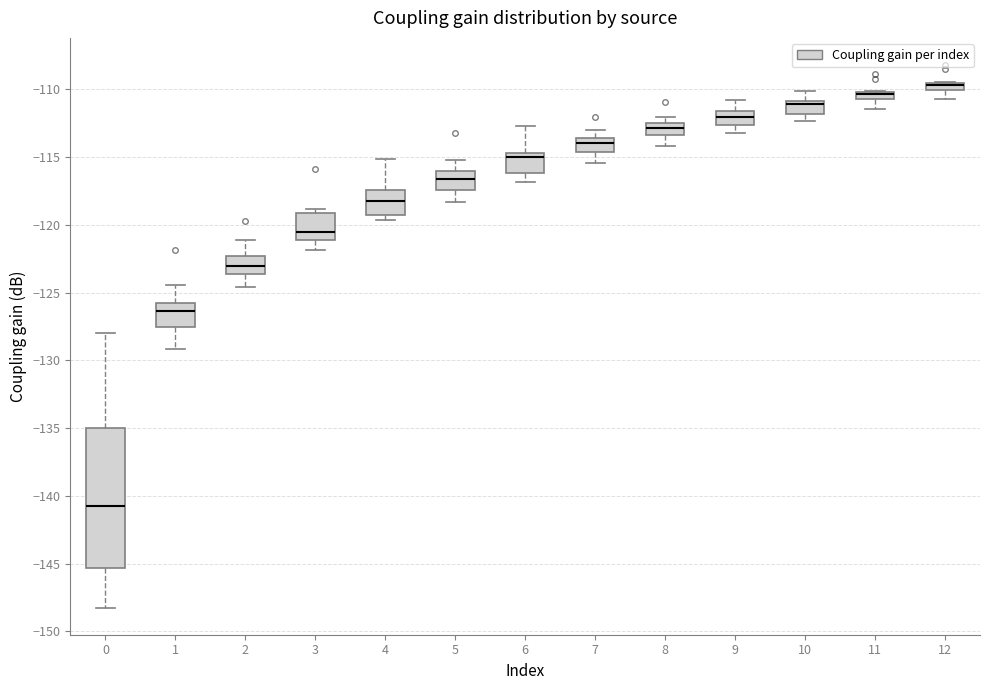

Where is the upper edge of the box at x = 9 on the y-axis? The values are not printed on the chart, so give them approximately, as read against the axis.

-111.5